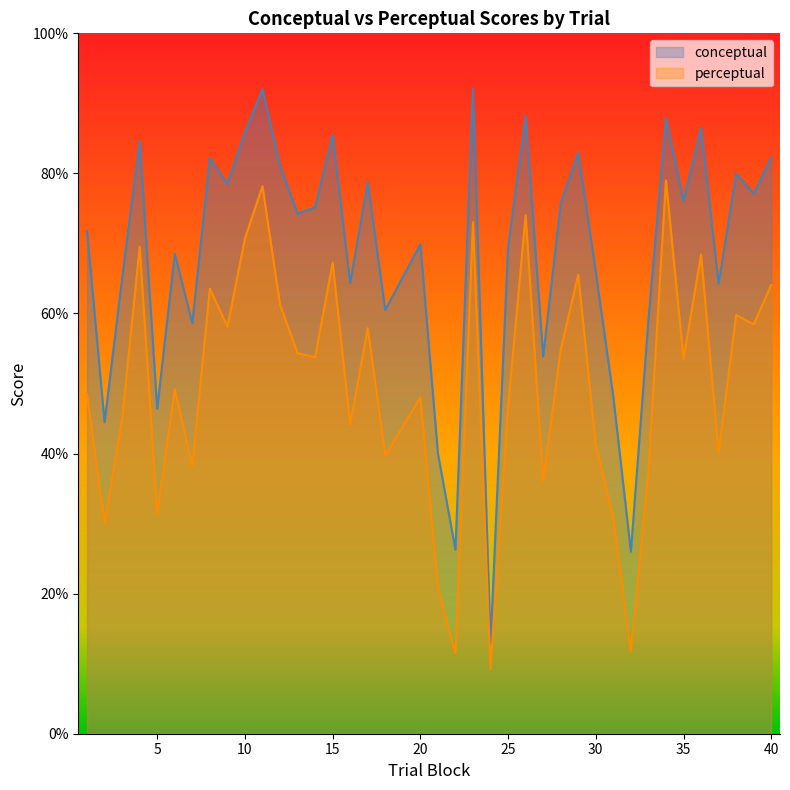

List the series in order of their overall mean, lowest first.

perceptual, conceptual